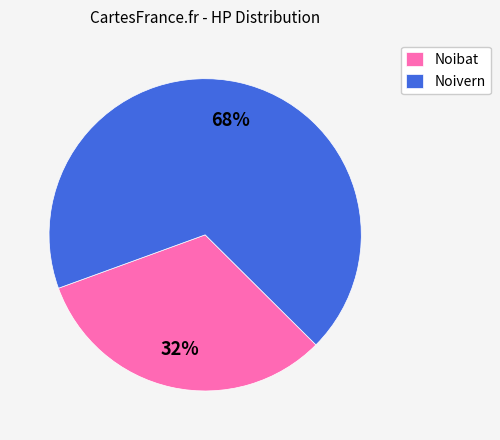

What is the ratio of the value at Noibat to the value at Noivern?

0.5